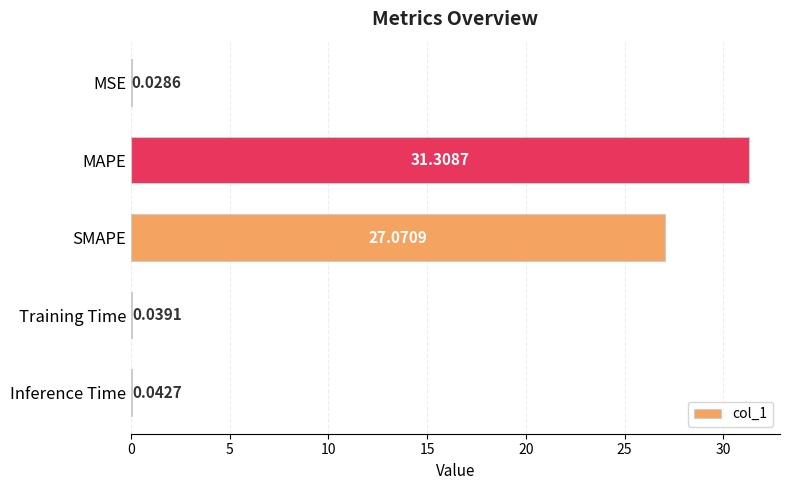

Which has a higher value, MSE or MAPE?

MAPE